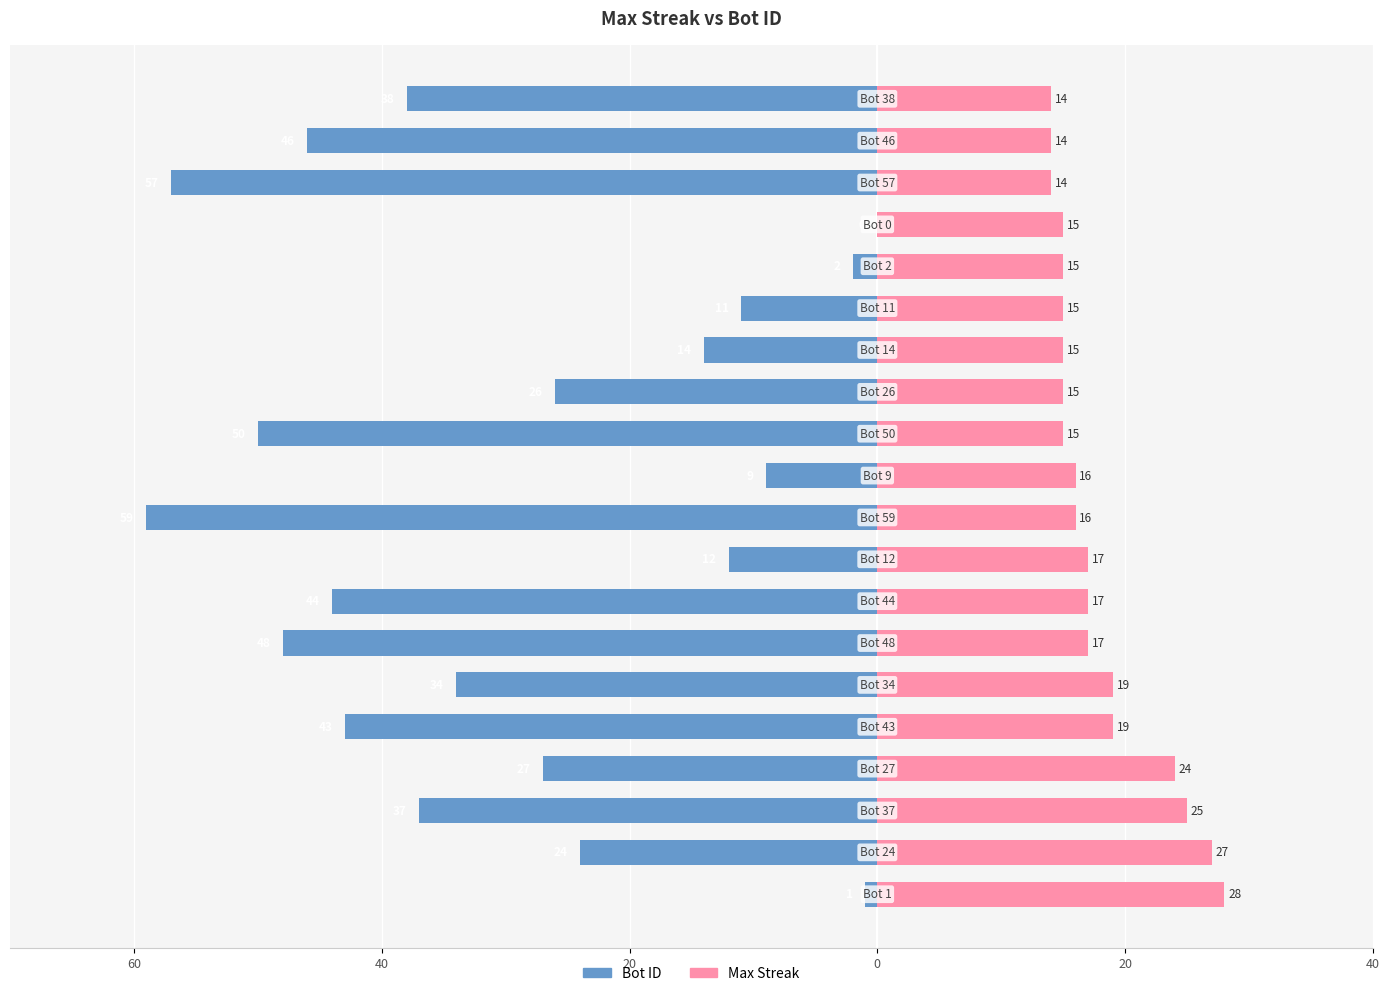

Are the bars horizontal?

Yes